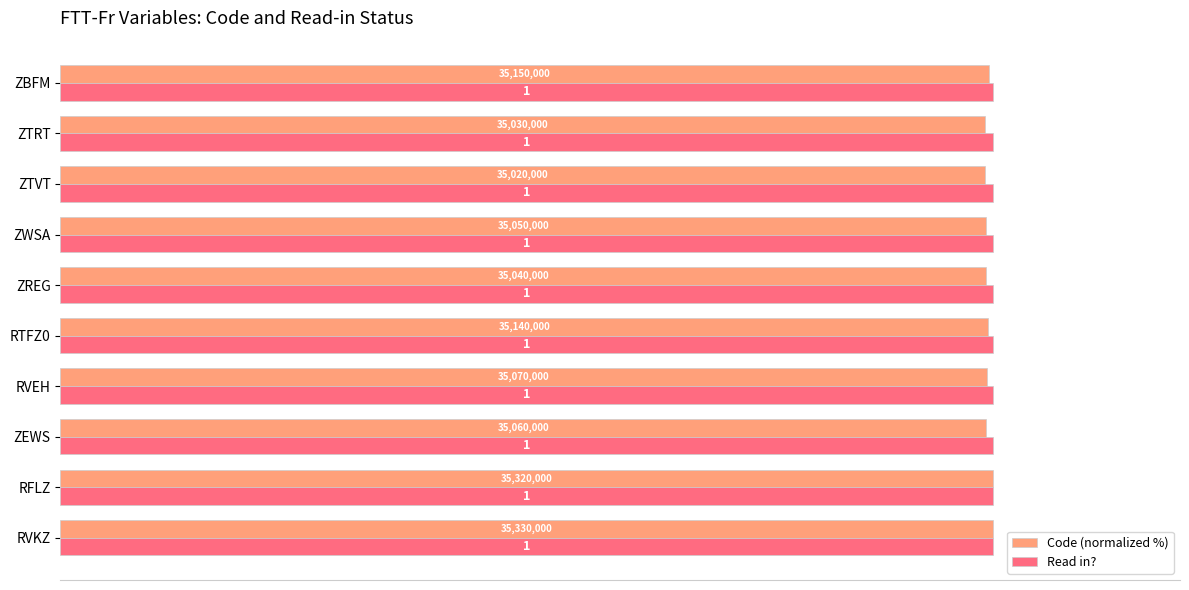

What position from the right is 40?

8